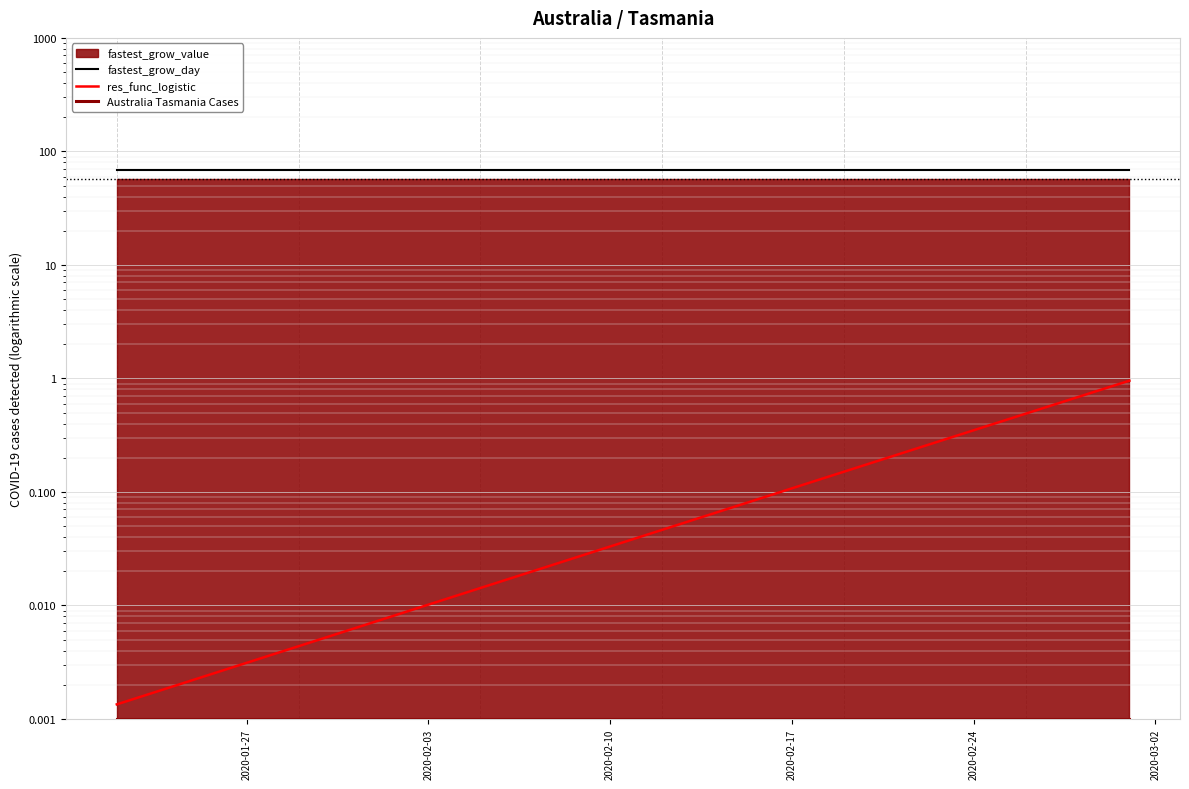

Which series has the largest range (max minus min)?

res_func_logistic